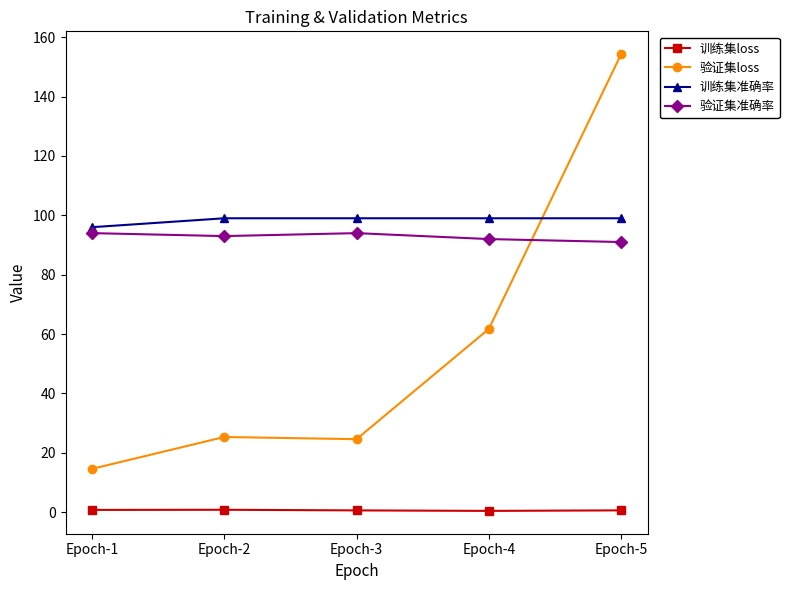

Which series has the widest spread of values?

验证集loss